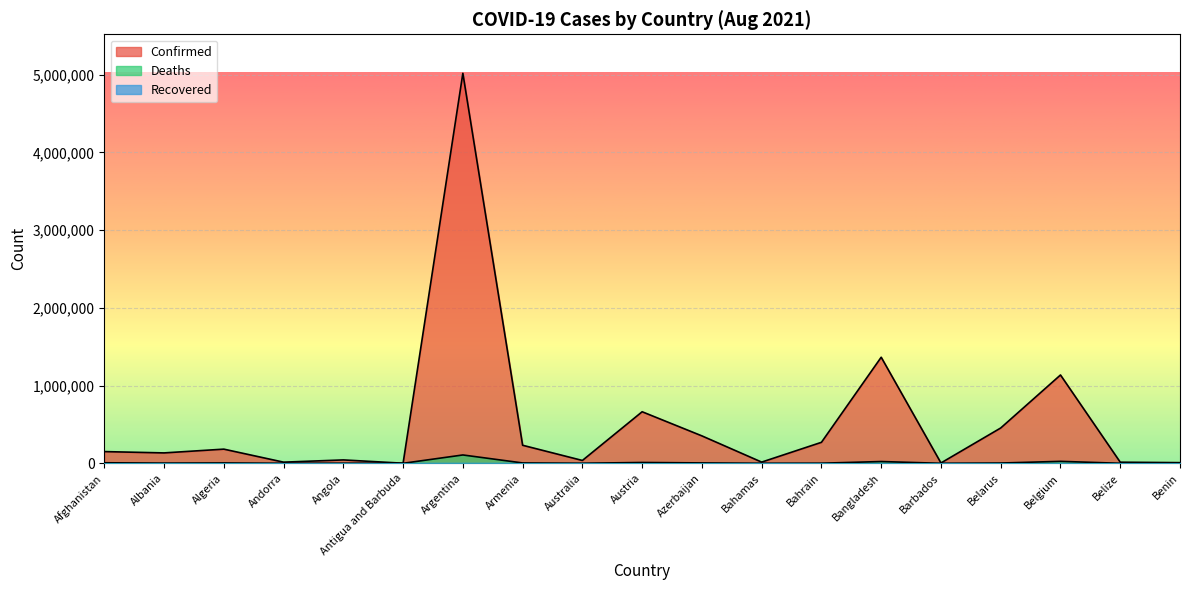

List the labels in order of Confirmed value, largest first.

Argentina, Bangladesh, Belgium, Austria, Belarus, Azerbaijan, Bahrain, Armenia, Algeria, Afghanistan, Albania, Angola, Australia, Bahamas, Andorra, Belize, Benin, Barbados, Antigua and Barbuda